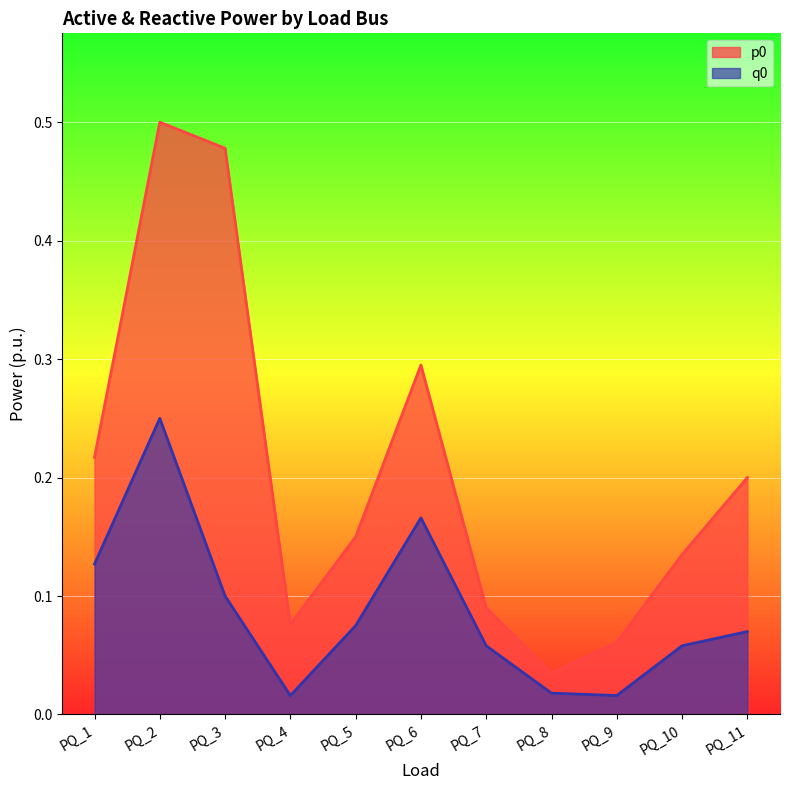

Rank the series at PQ_9 from highest to lowest value.

p0, q0